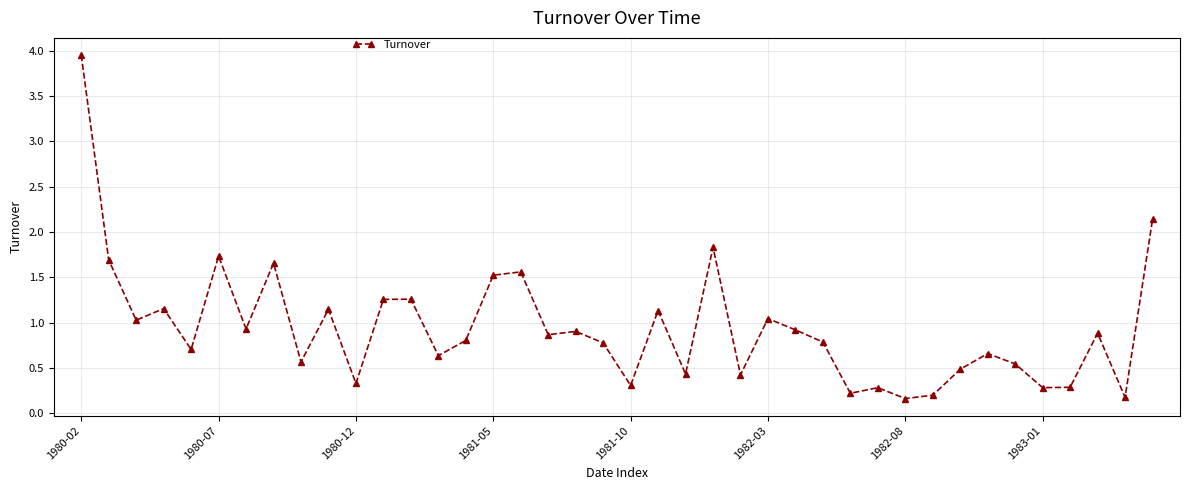

True or false: there are more than 2 points higher than both neighbors.

True